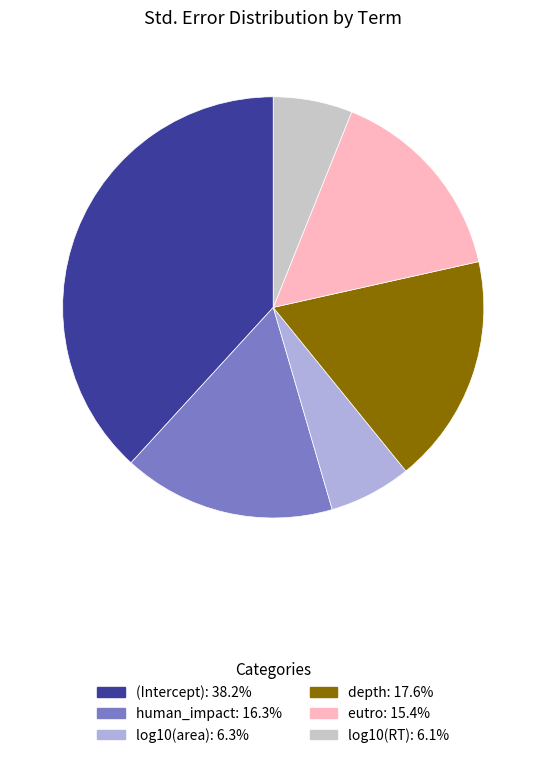

Which slice is the largest?

(Intercept)